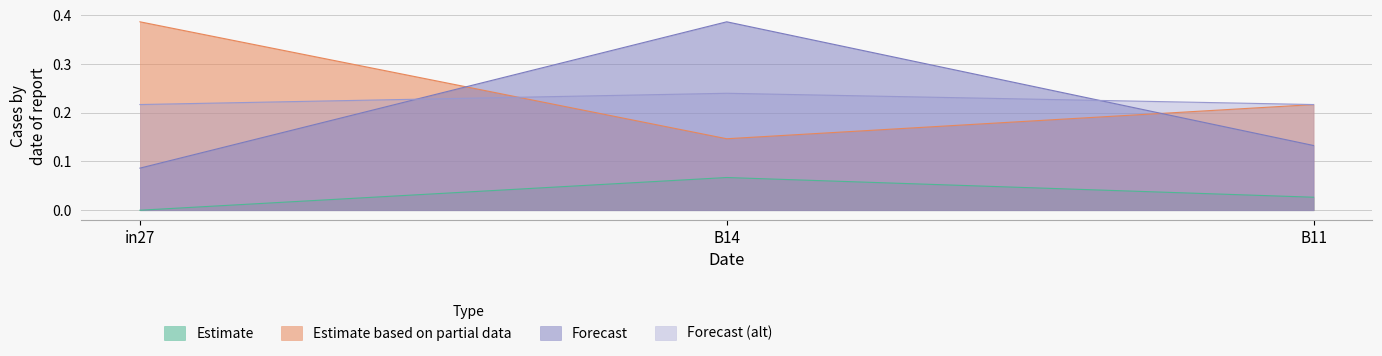

True or false: job580_scenario4_1173 has a value of 0.1 at B14.

False